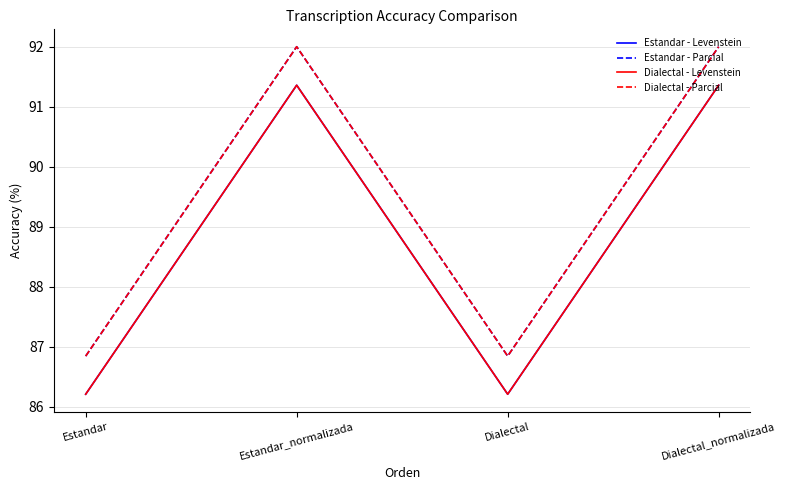

Between Estandar_normalizada and Dialectal, which is larger?

Estandar_normalizada